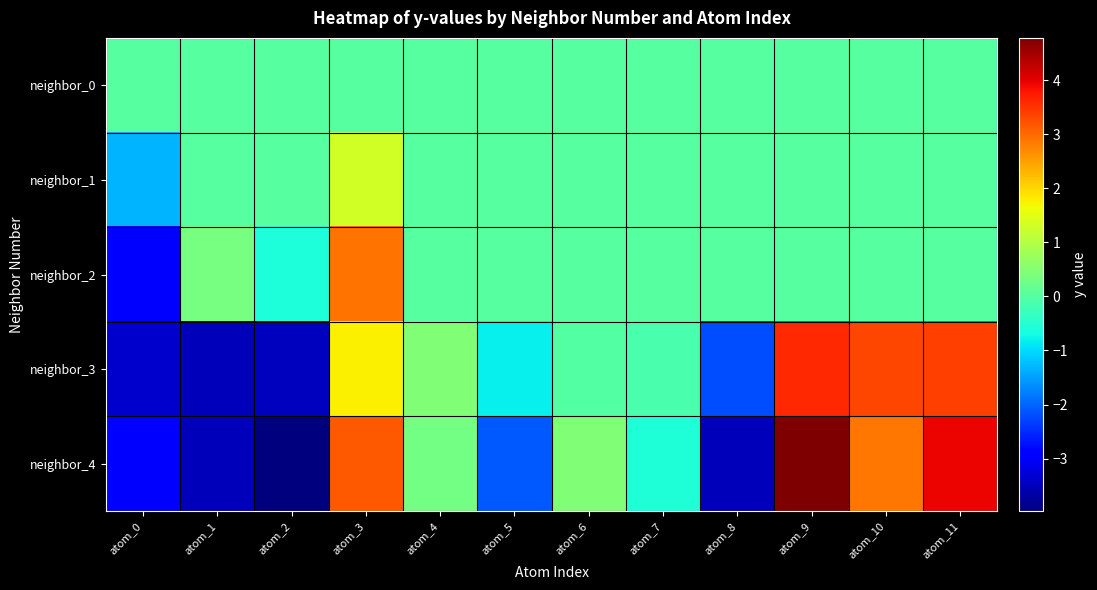

Count the number of data series in this chart.

5